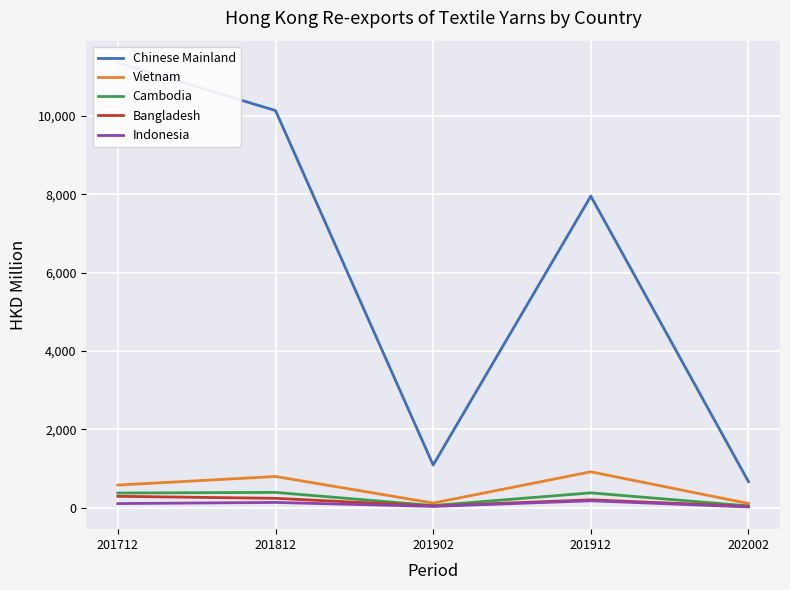

Reading left to right, what are all the values shown in this chart?

Chinese Mainland: 201712=11348.6	201812=10132.1	201902=1090.8	201912=7949.5	202002=666.9
Vietnam: 201712=580.3	201812=799.1	201902=121.1	201912=918.9	202002=109.0
Cambodia: 201712=377.4	201812=393.0	201902=58.1	201912=381.3	202002=48.3
Bangladesh: 201712=293.6	201812=242.0	201902=47.0	201912=203.7	202002=37.9
Indonesia: 201712=108.3	201812=137.1	201902=36.0	201912=179.0	202002=21.8